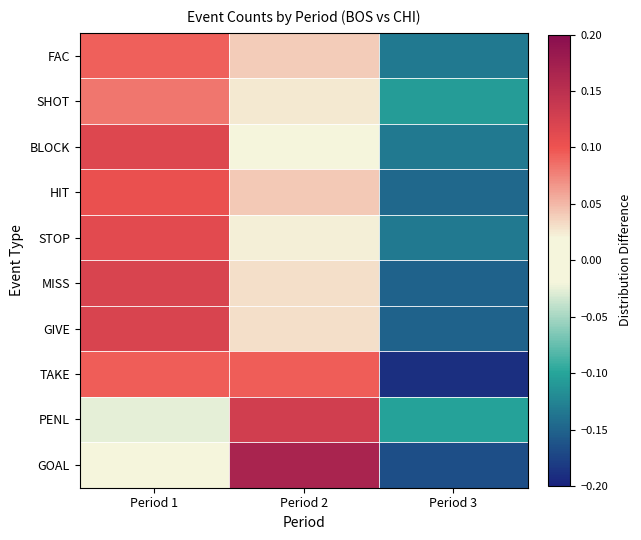

Reading left to right, extract all data points from this chart.

FAC: Period 1=0.1	Period 2=0.0	Period 3=-0.1
SHOT: Period 1=0.1	Period 2=0.0	Period 3=-0.1
BLOCK: Period 1=0.1	Period 2=0.0	Period 3=-0.1
HIT: Period 1=0.1	Period 2=0.0	Period 3=-0.1
STOP: Period 1=0.1	Period 2=0.0	Period 3=-0.1
MISS: Period 1=0.1	Period 2=0.0	Period 3=-0.2
GIVE: Period 1=0.1	Period 2=0.0	Period 3=-0.2
TAKE: Period 1=0.1	Period 2=0.1	Period 3=-0.2
PENL: Period 1=-0.0	Period 2=0.1	Period 3=-0.1
GOAL: Period 1=0.0	Period 2=0.2	Period 3=-0.2